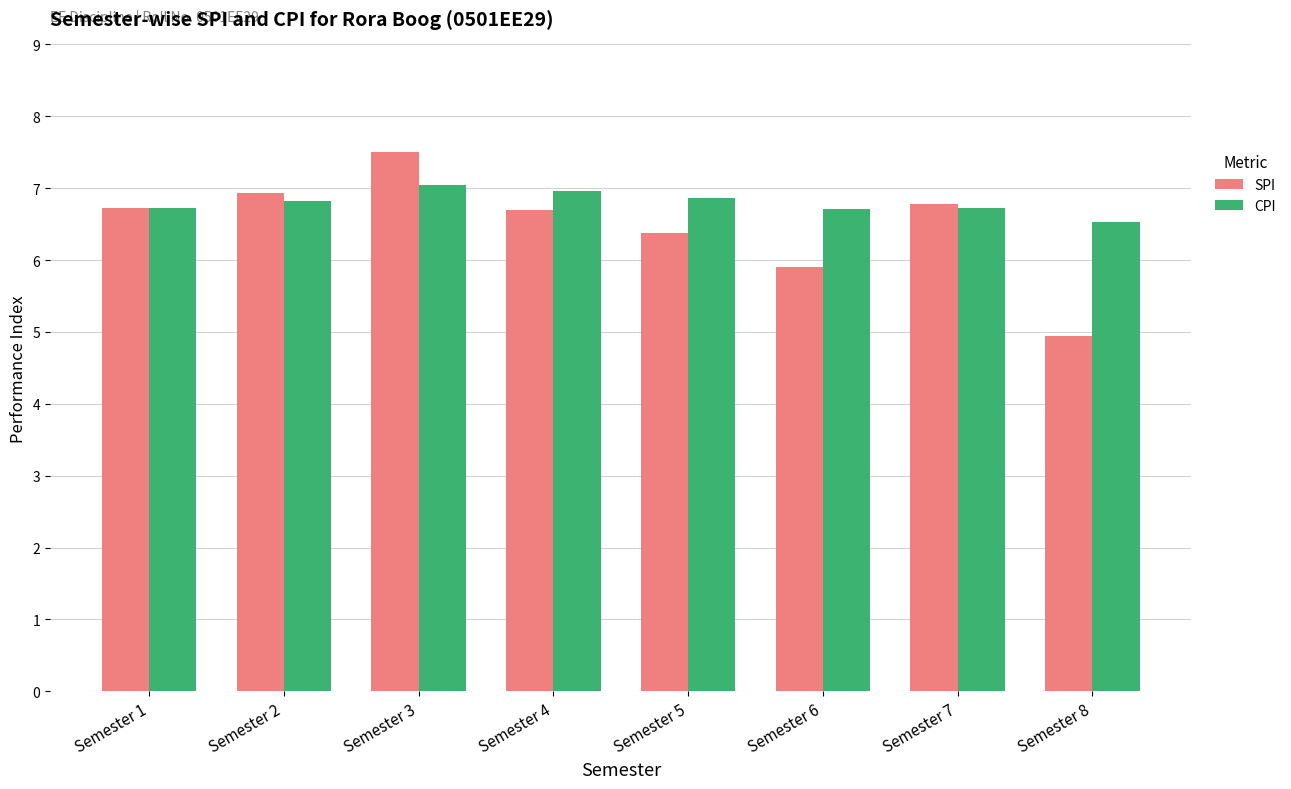

What is the difference between the SPI values at Semester 8 and Semester 2?

2.0